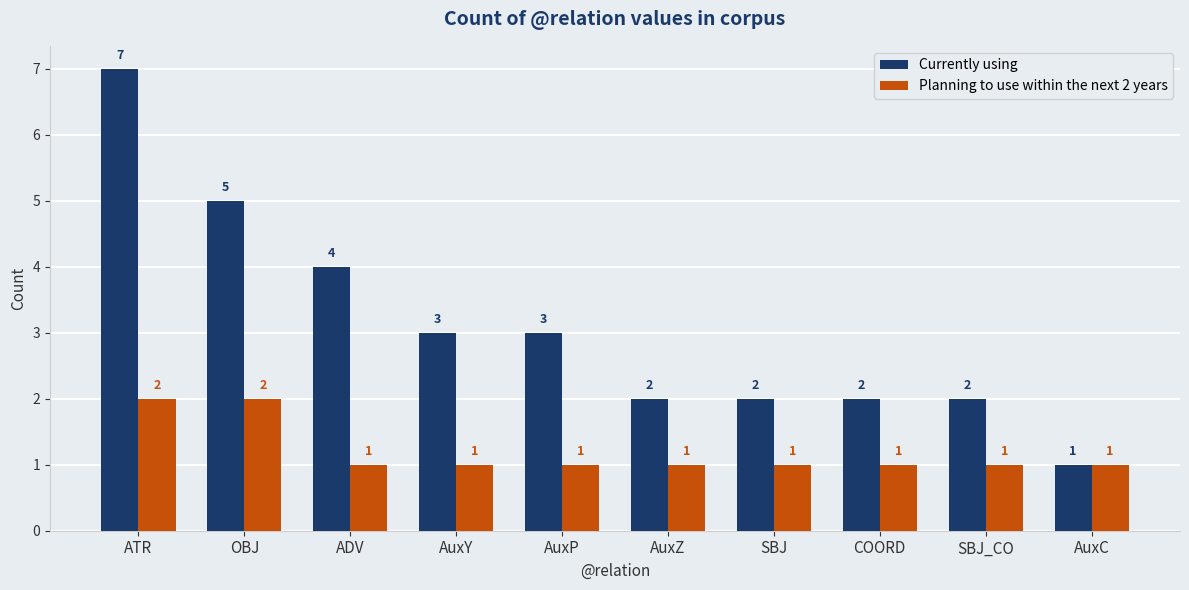

What is the sum of the Planning to use within the next 2 years values at SBJ_CO and COORD?

2